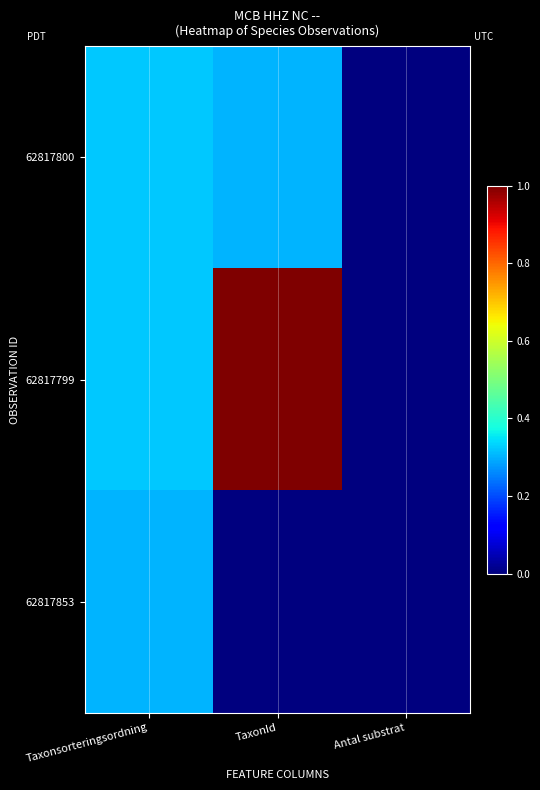

Reading right to left, transcribe all the data shown in this chart.

62817800: Antal substrat=0.0	TaxonId=0.3	Taxonsorteringsordning=0.3
62817799: Antal substrat=0.0	TaxonId=1.0	Taxonsorteringsordning=0.3
62817853: Antal substrat=0.0	TaxonId=0.0	Taxonsorteringsordning=0.3